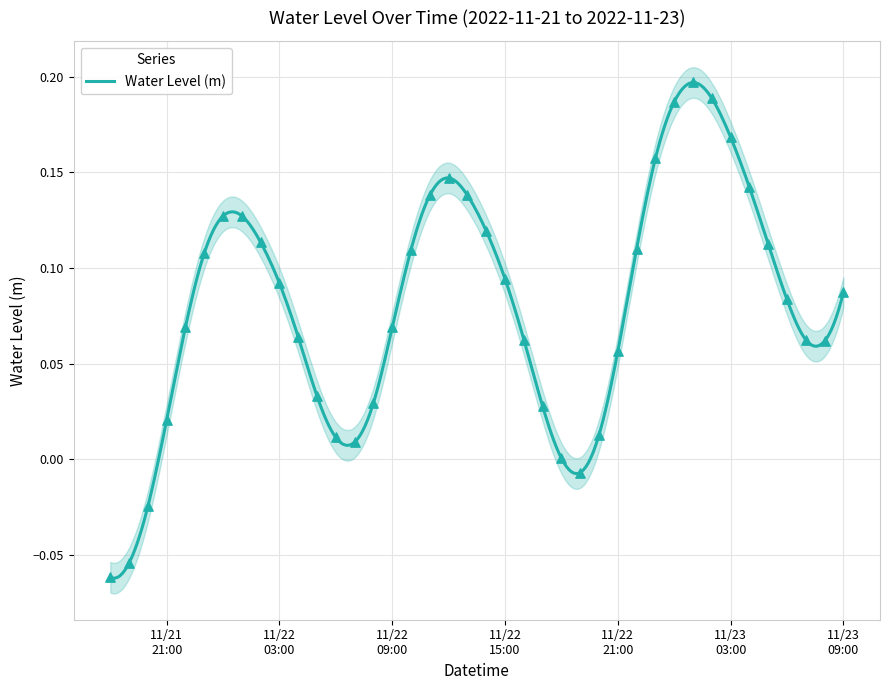

What is the change in value from 2022-11-22 07:00:00 to 2022-11-23 00:00:00?

+0.2